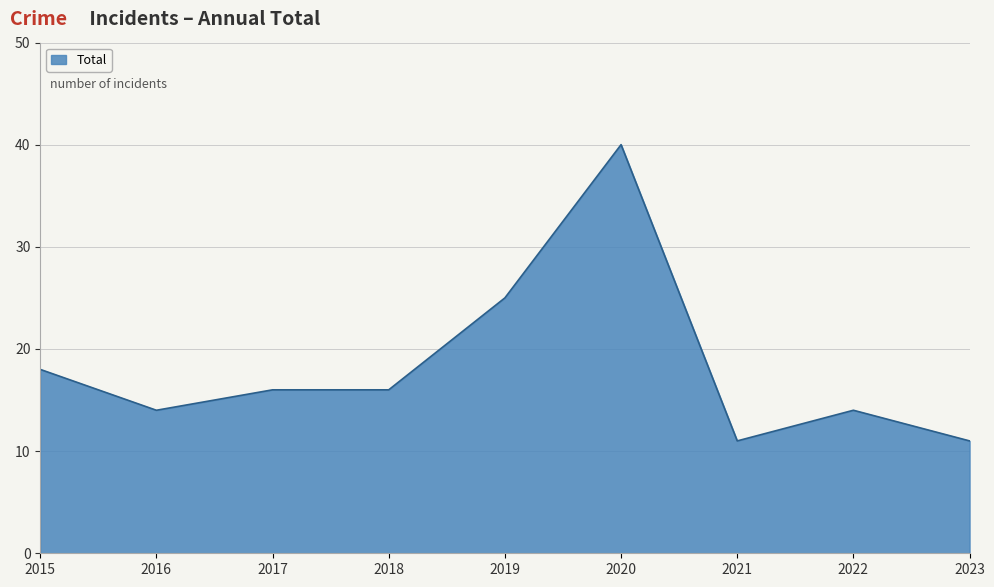

What is the change in value from 2016 to 2019?

+11